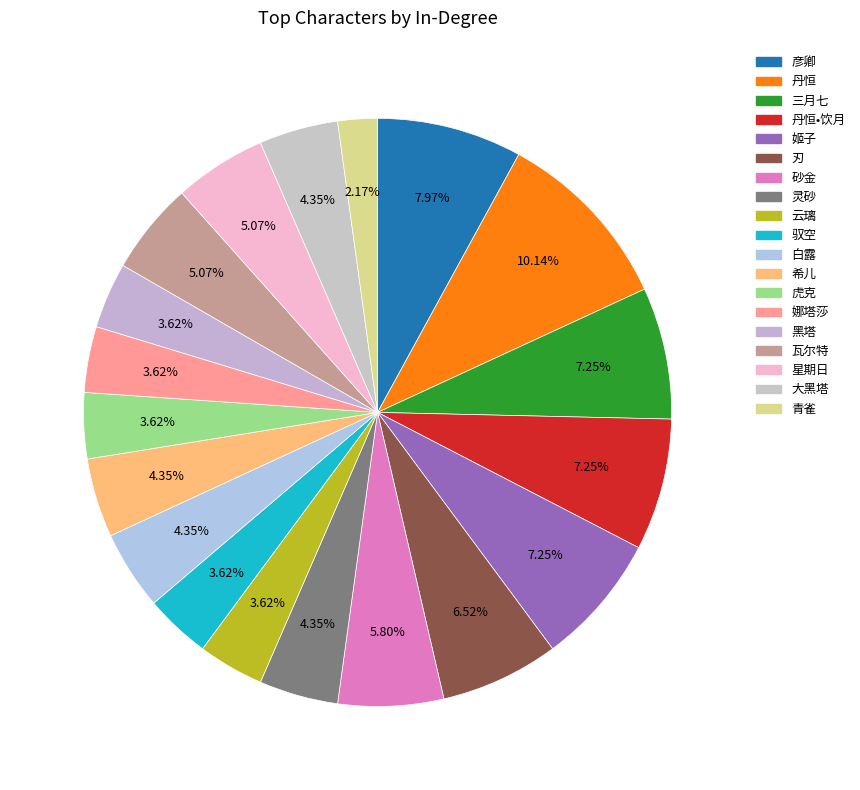

How many slices are in this pie chart?

19